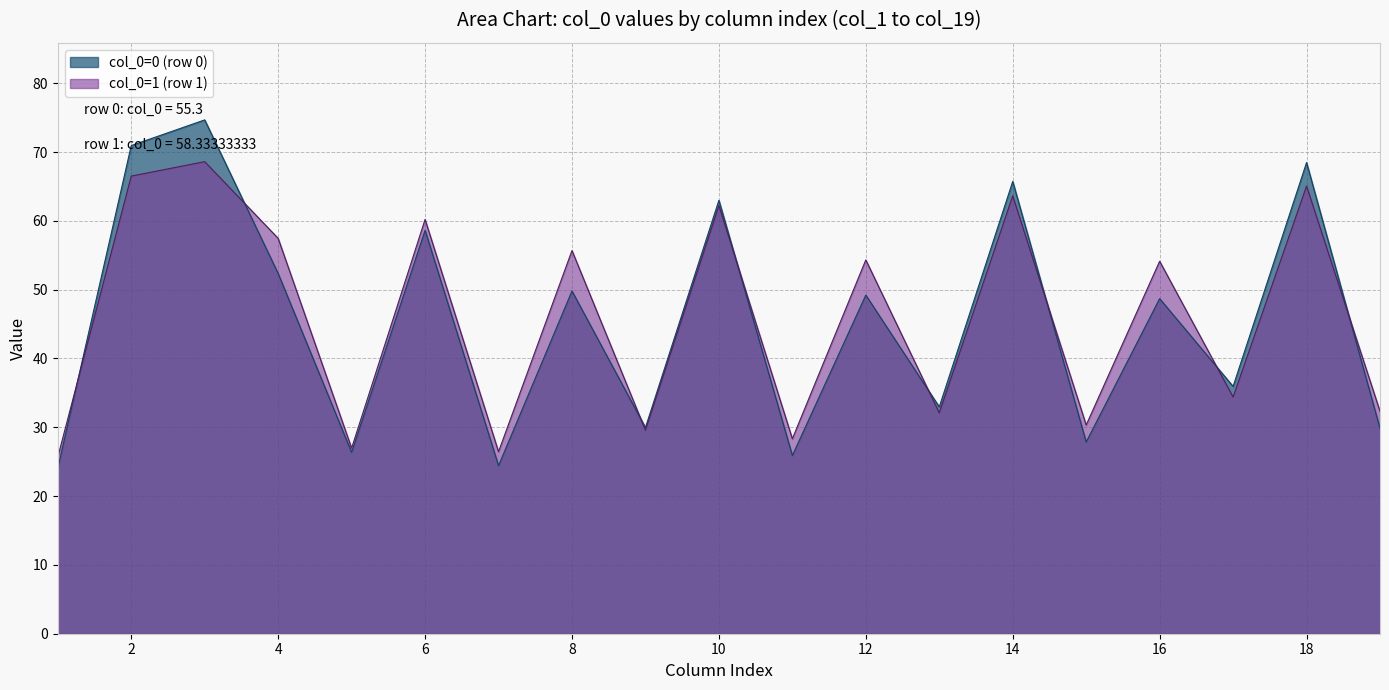

What are all the series names shown in the legend?

col_0=0 (row 0), col_0=1 (row 1)